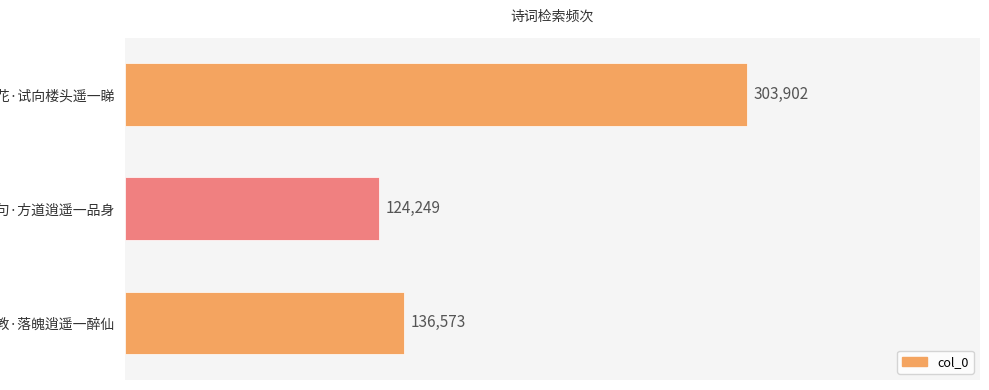

What is the average value?

188241